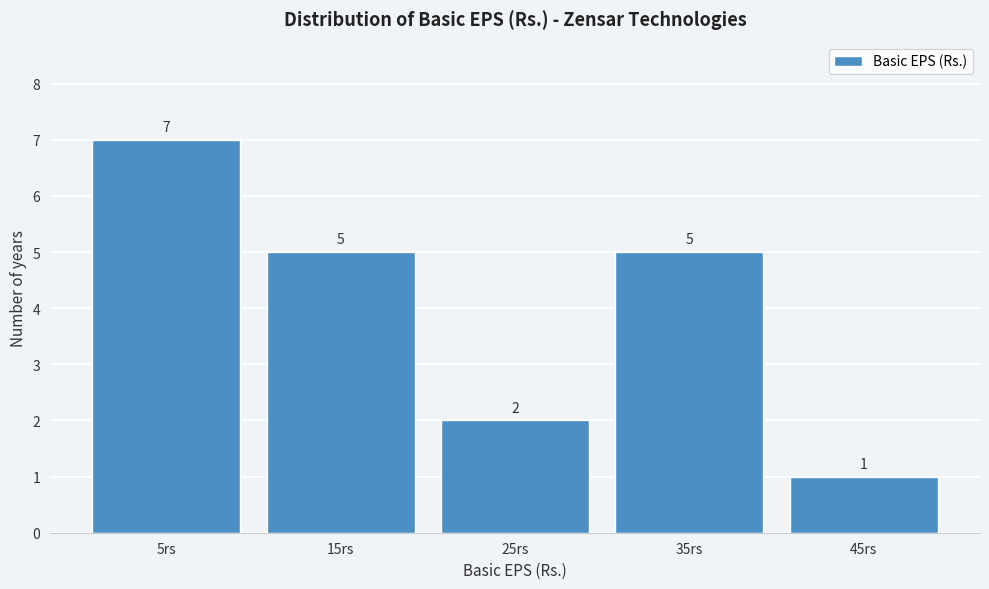

Reading left to right, extract all data points from this chart.

5rs=7	15rs=5	25rs=2	35rs=5	45rs=1